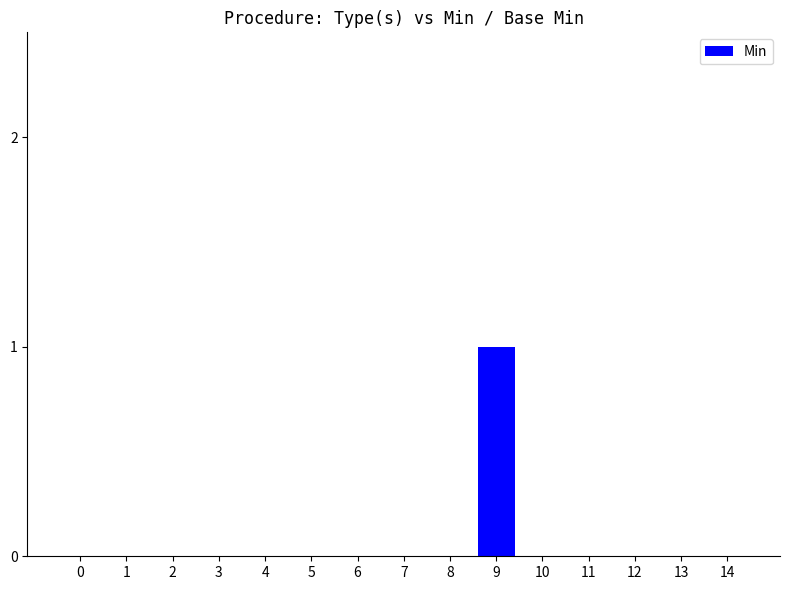

Reading left to right, what are all the values shown in this chart?

0	0	0	0	0	0	0	0	0	1	0	0	0	0	0